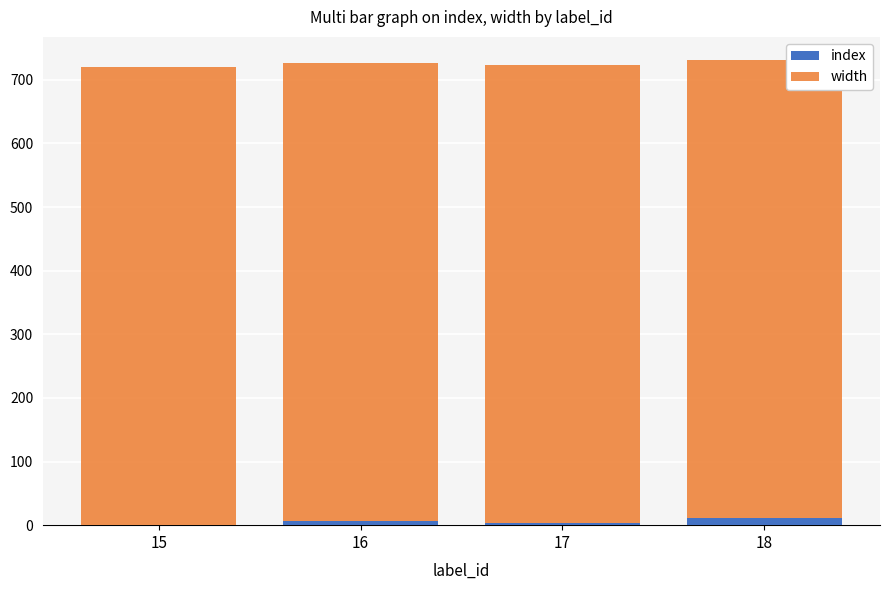

Which series changed the most between 17 and 18?

index